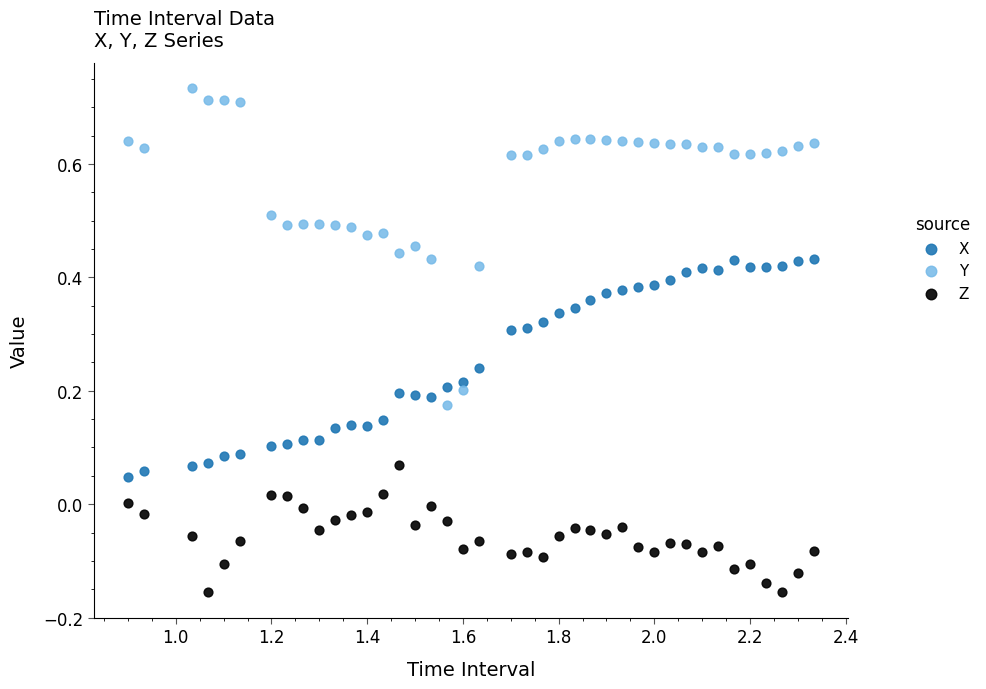

Which series contains the highest Y value?

Y